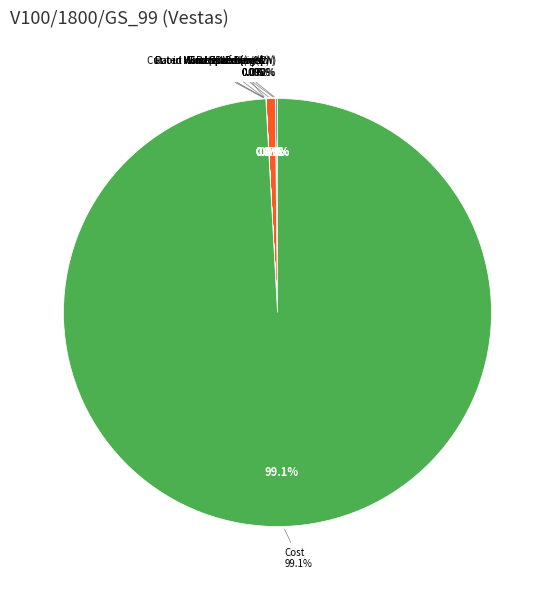

Between Cut-in Wind Speed (m/s) and Cost, which is larger?

Cost